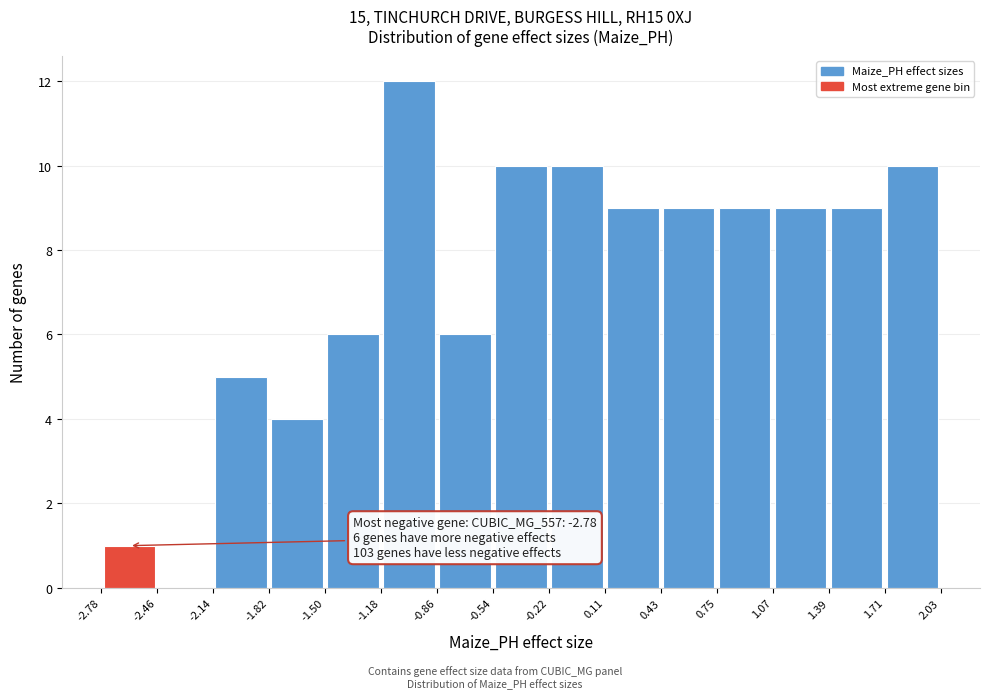

Which range on the x-axis has the tallest bar?

-1.18 to -0.86